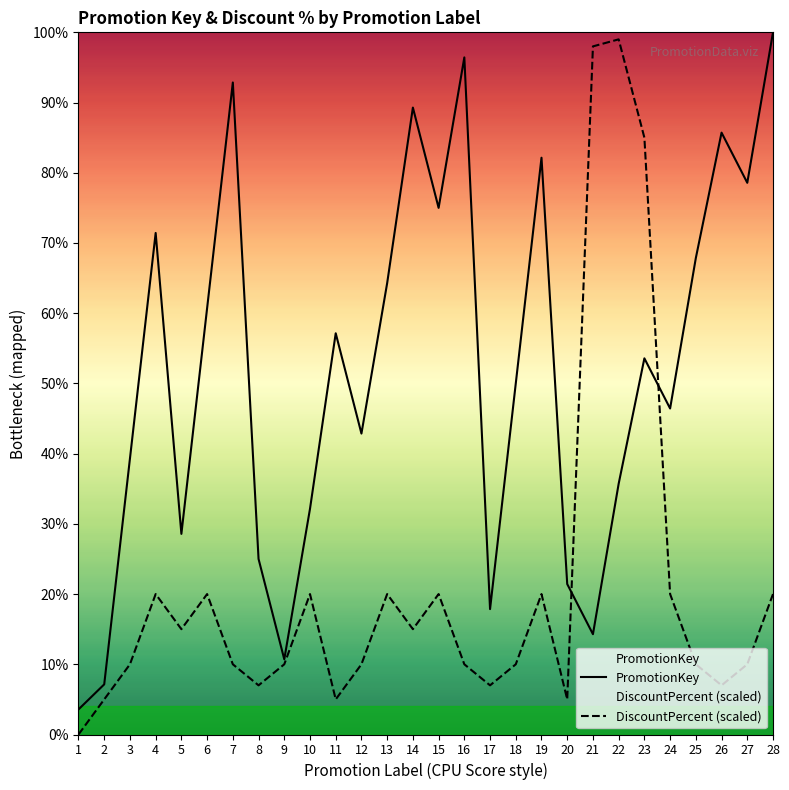

Where do PromotionKey and DiscountPercent first cross each other?

20 and 21